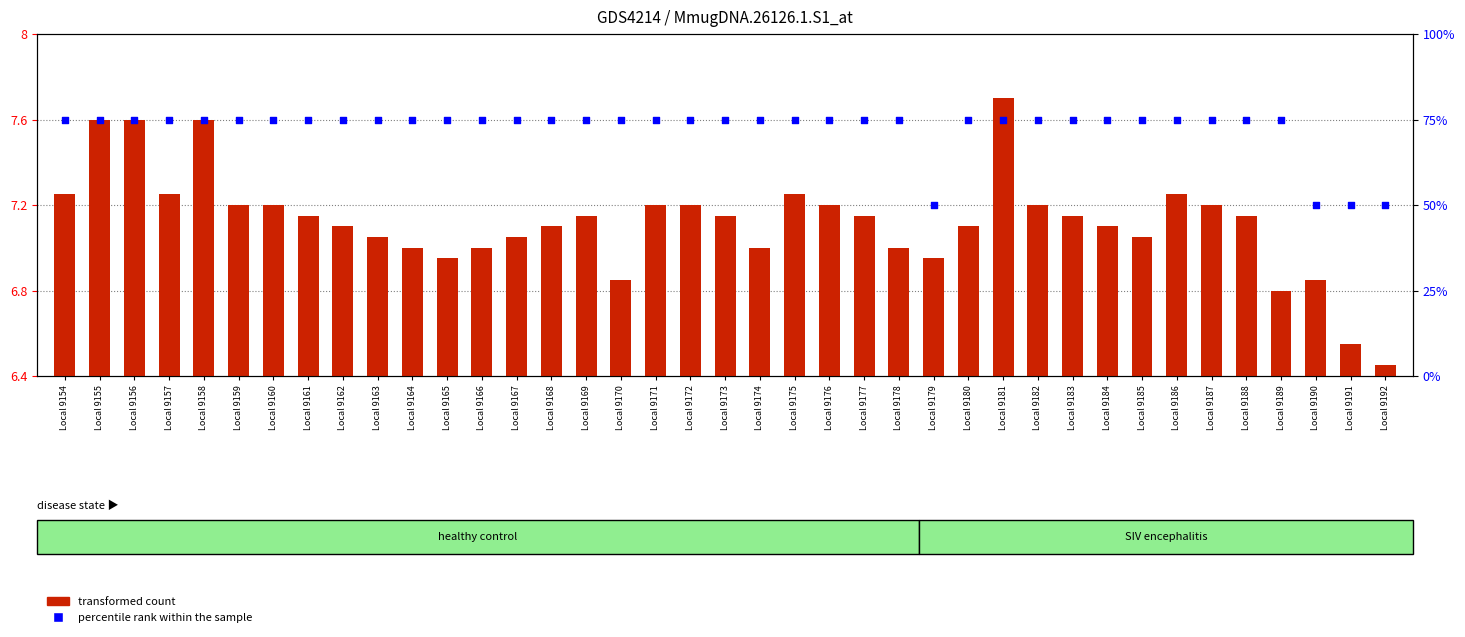

What is the total value across all series at Local 9161?

82.2